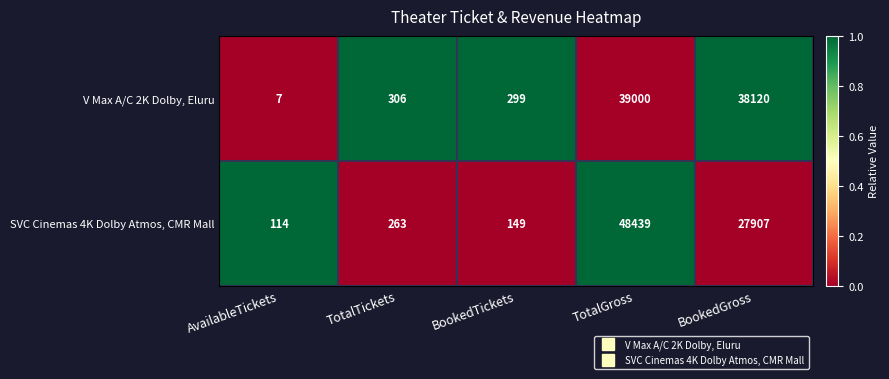

Which series has the largest total across all categories?

V Max A/C 2K Dolby, Eluru